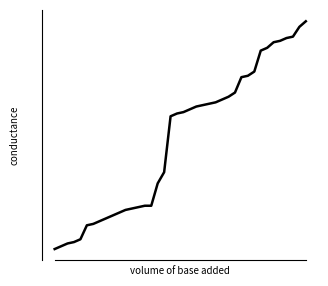

Does the chart display data point markers on the line(s)?

No